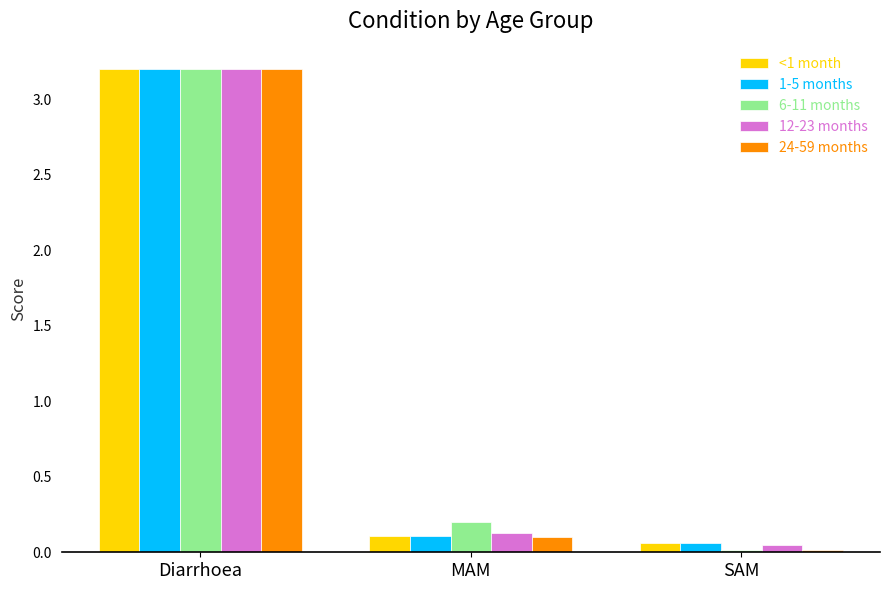

What is the sum of all 6-11 months values?

3.4